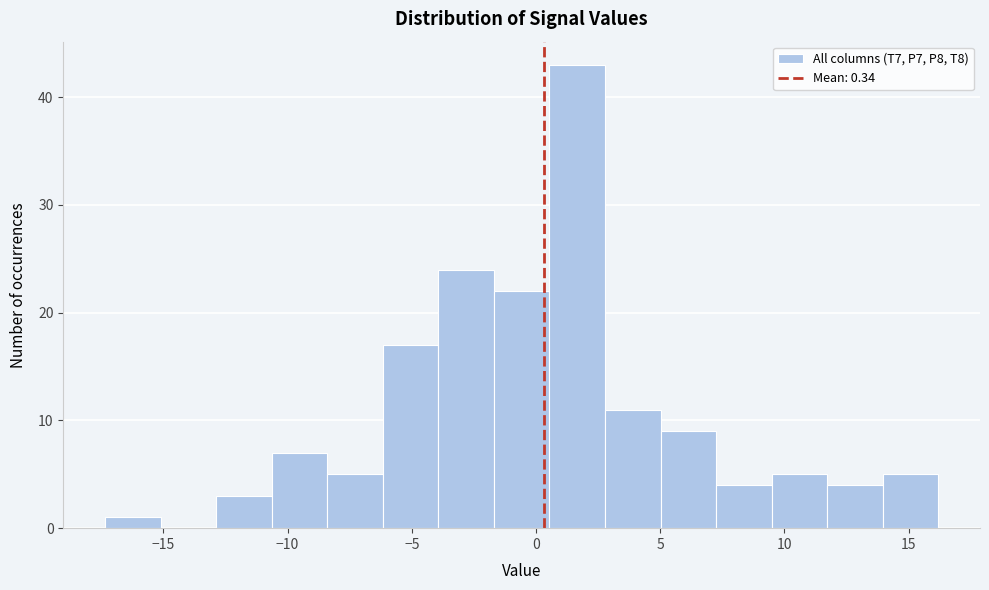

What is the height of the bar covering 14.0 to 16.0 on the x-axis? Neither the bar edges nor the heights are printed on the chart, so give them approximately, as read against the axes.

5